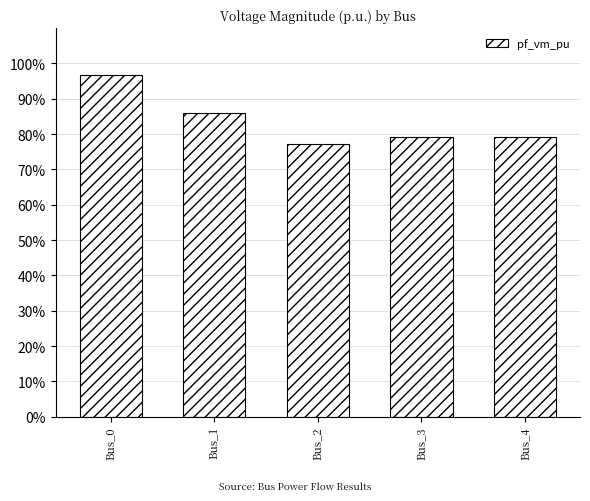

Rank the categories by value from lowest to highest.

Bus_2, Bus_3, Bus_4, Bus_1, Bus_0